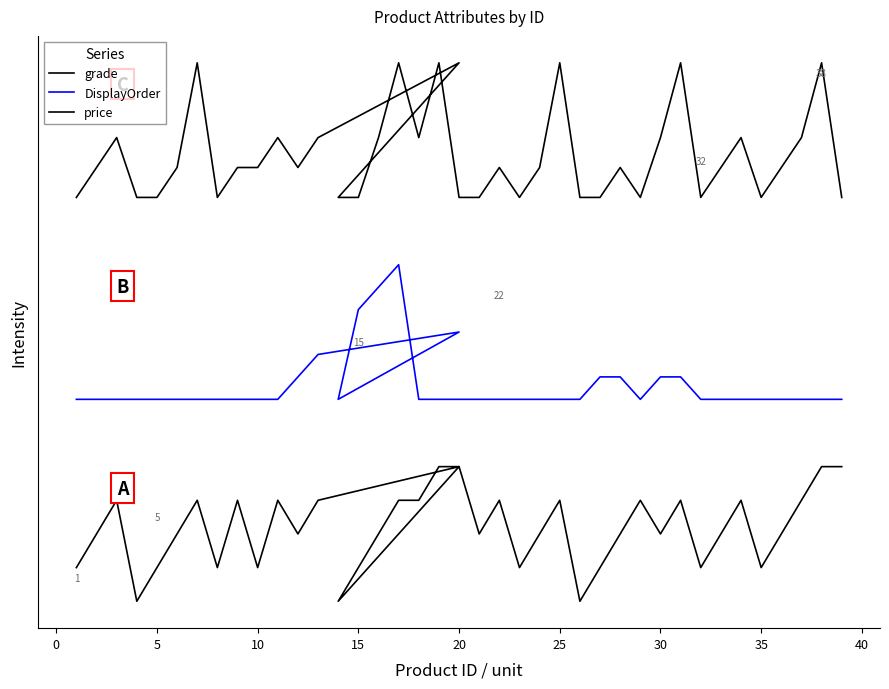

What is the maximum value shown in the chart?

8.0